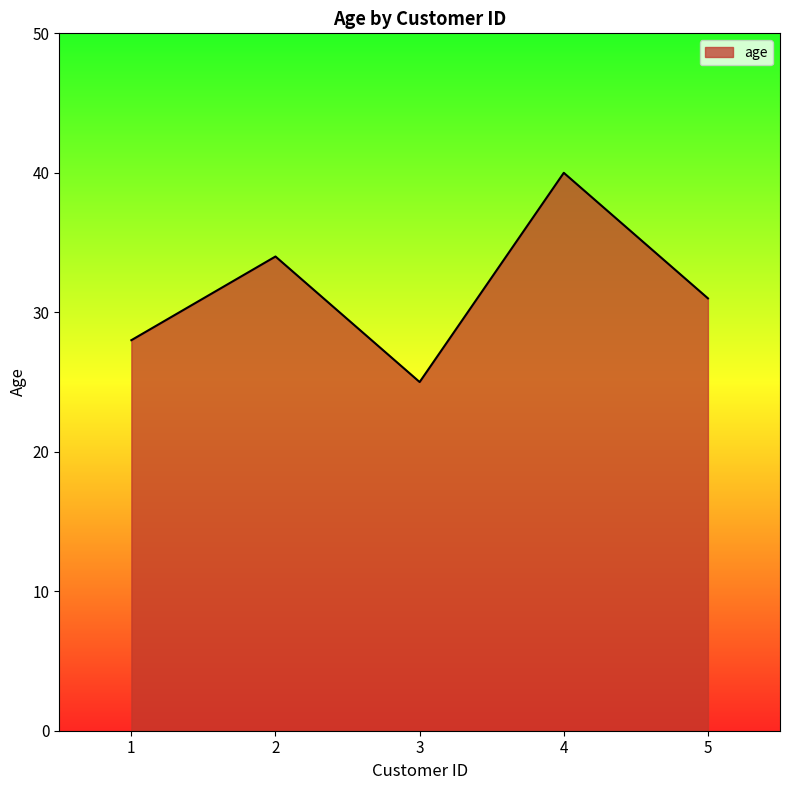

The chart shows a value of 28 at 1. True or false?

True